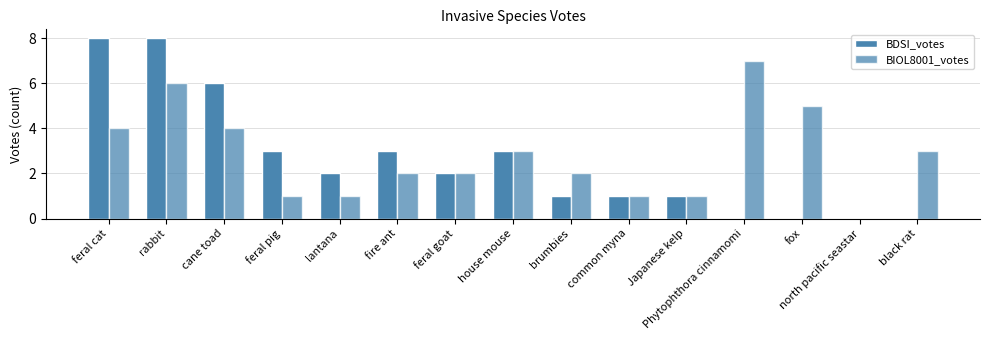

How many positive values does the BIOL8001_votes series have?

14